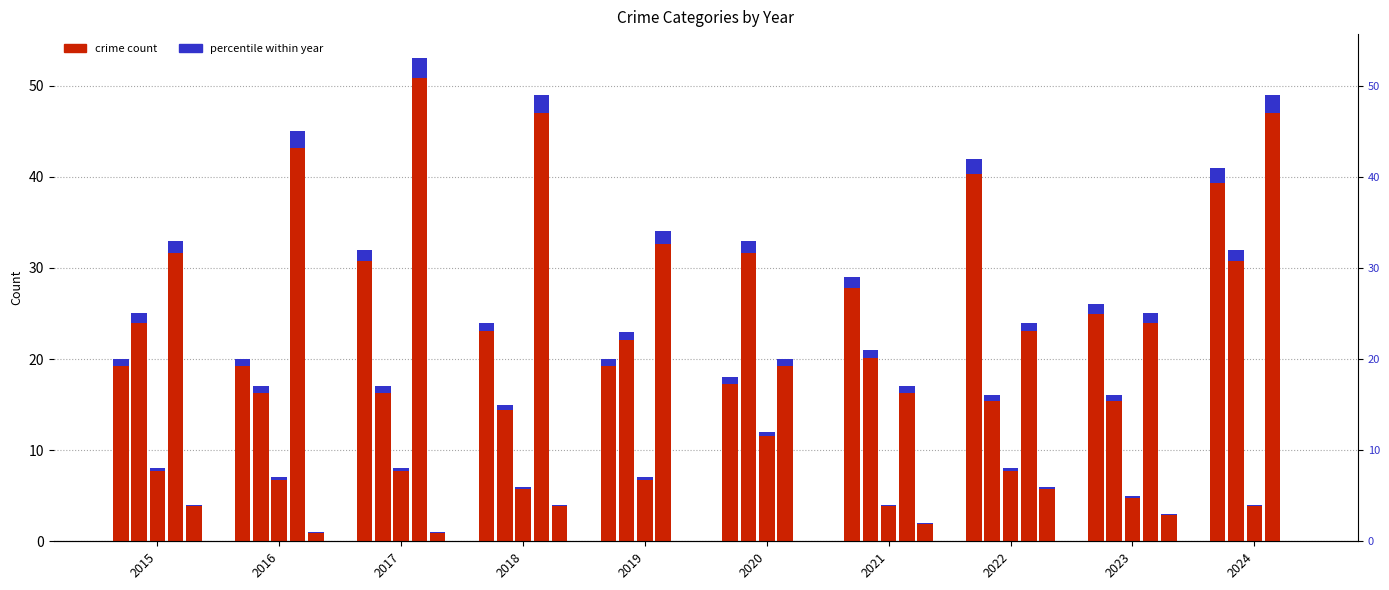

Are the bars grouped side by side (vs. stacked)?

Yes